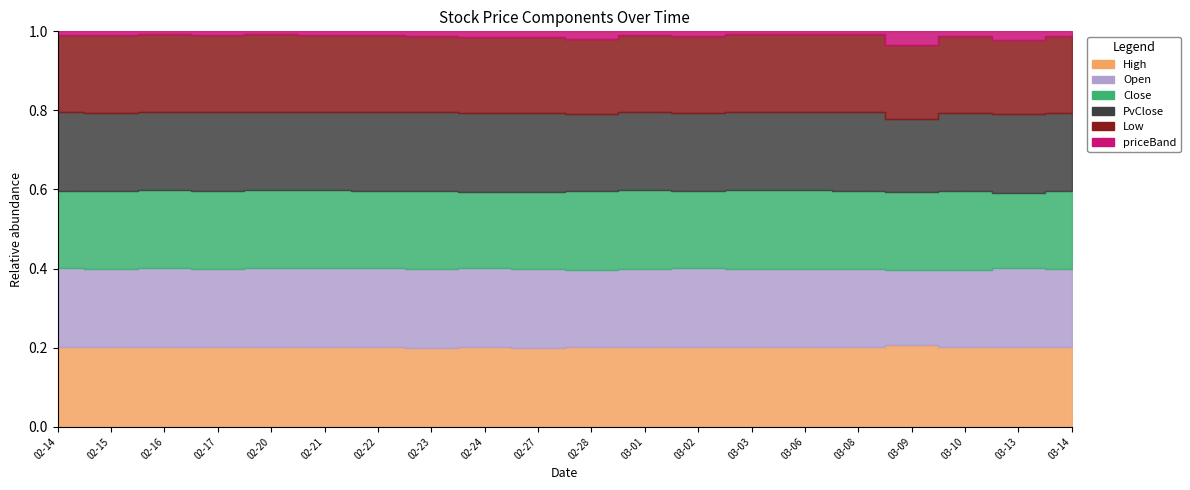

What is the difference between the priceBand values at 5 and 4?

0.7